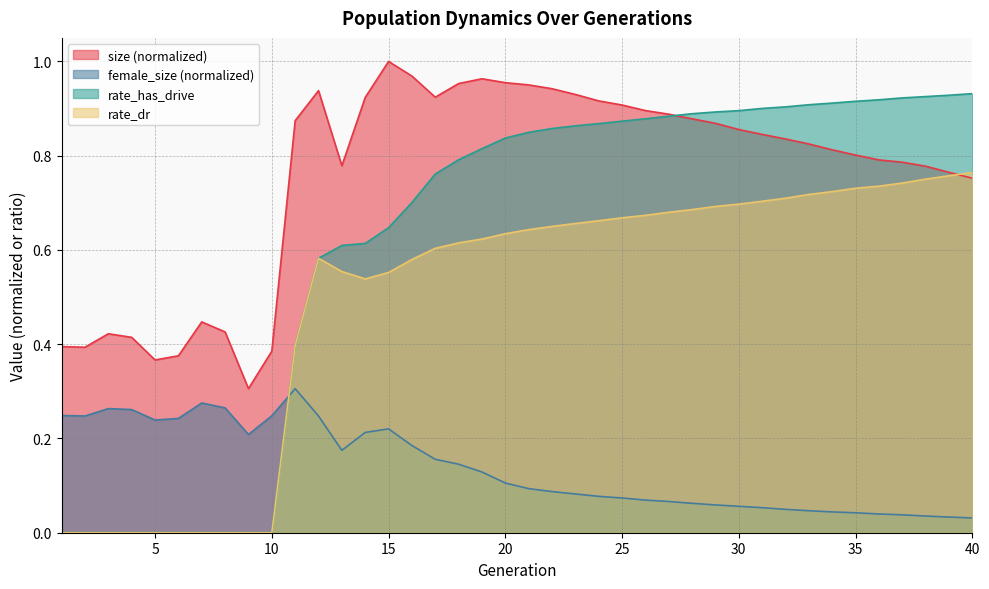

True or false: rate_has_drive has more than 1 points higher than both neighbors.

False